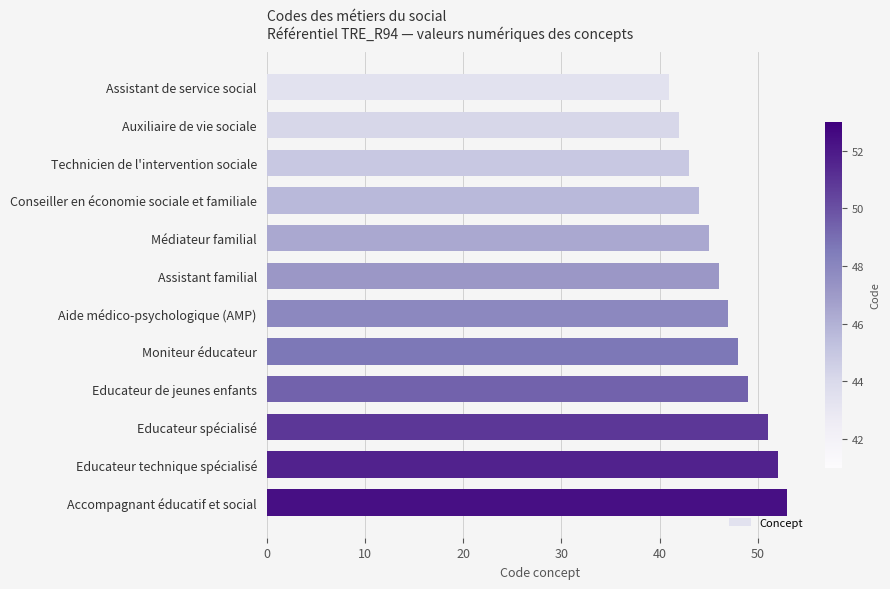

What is the change in value from Aide médico-psychologique (AMP) to Accompagnant éducatif et social?

+6